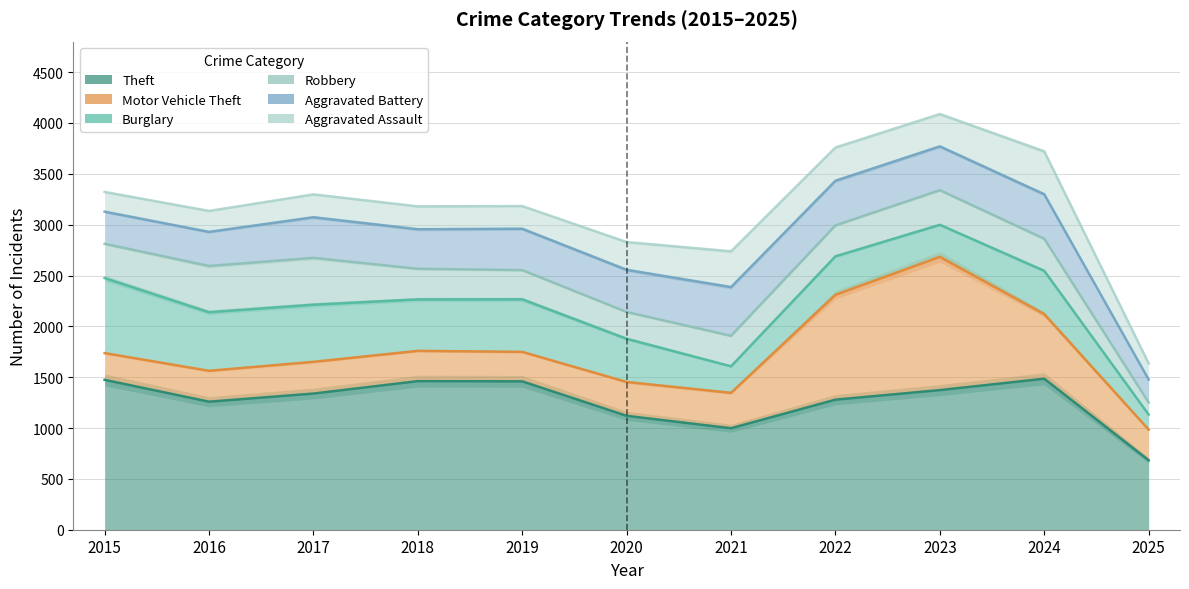

What is the highest value of the Robbery series?

3339